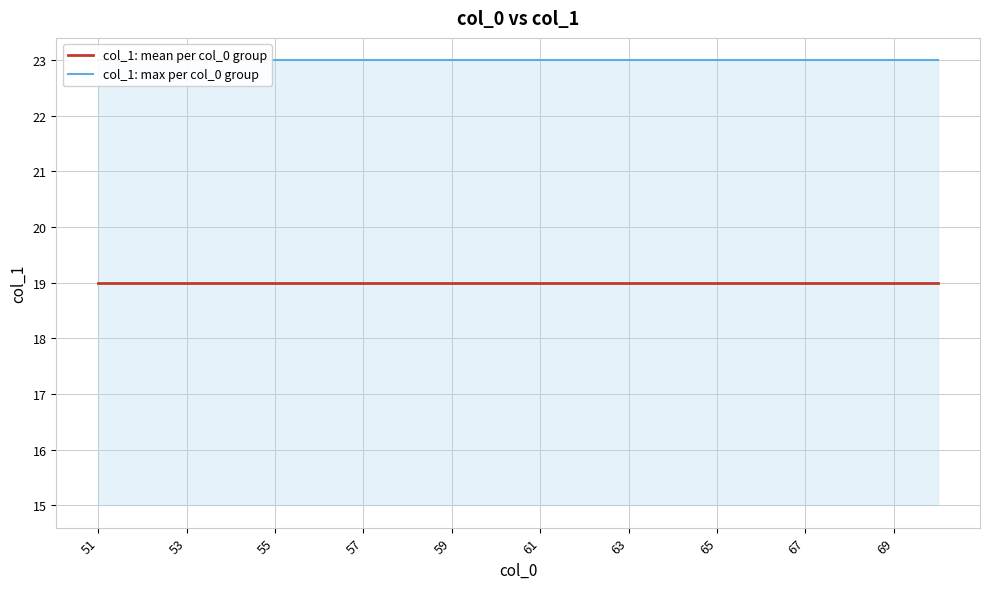

True or false: col_1: max per col_0 group and col_1: mean per col_0 group intersect in this chart.

False